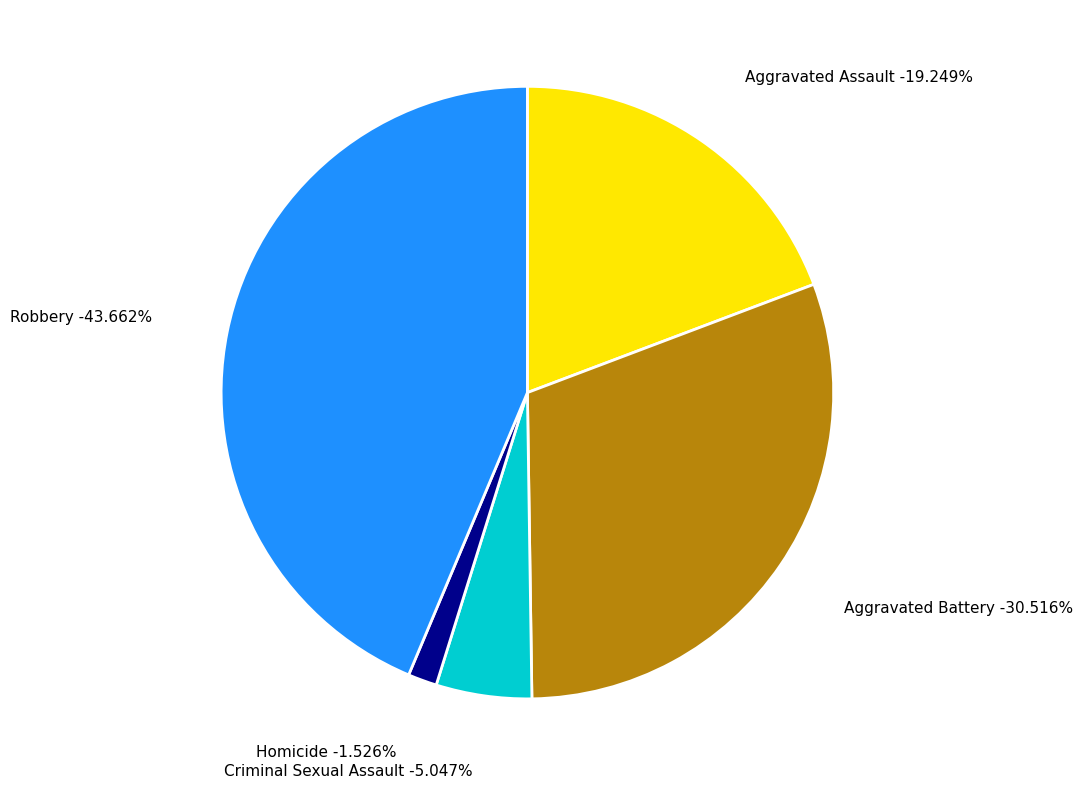

Is there a majority slice in this chart?

No